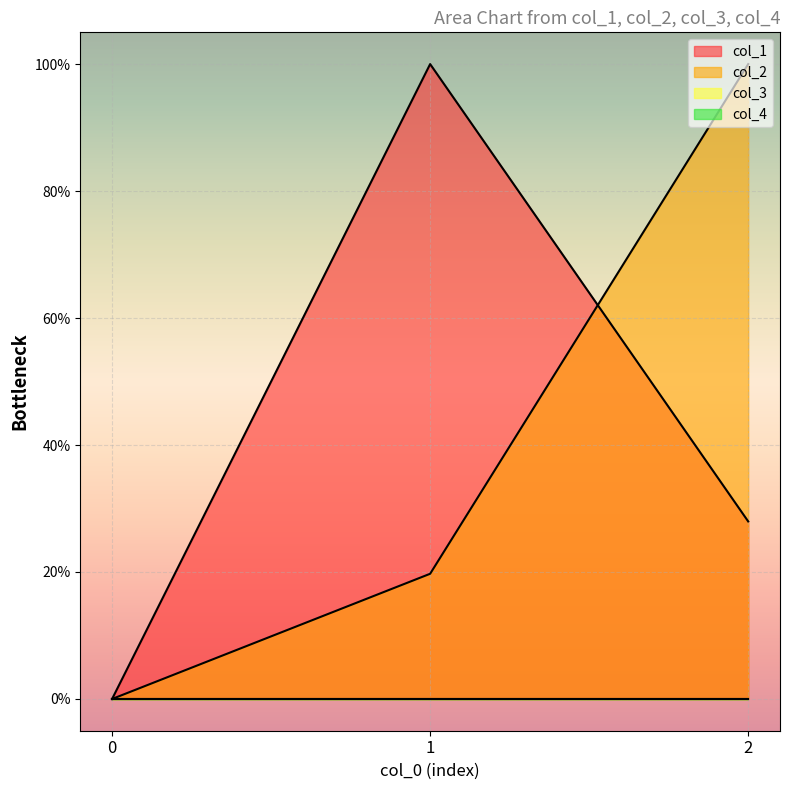

Which series has the widest spread of values?

col_1